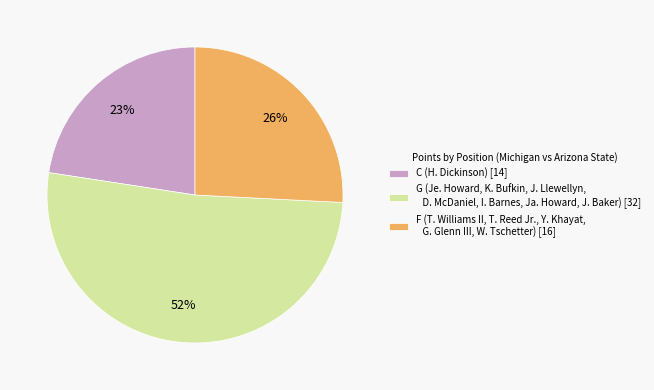

To the nearest percent, what percentage of the pie is C (H. Dickinson) [14]?

23%